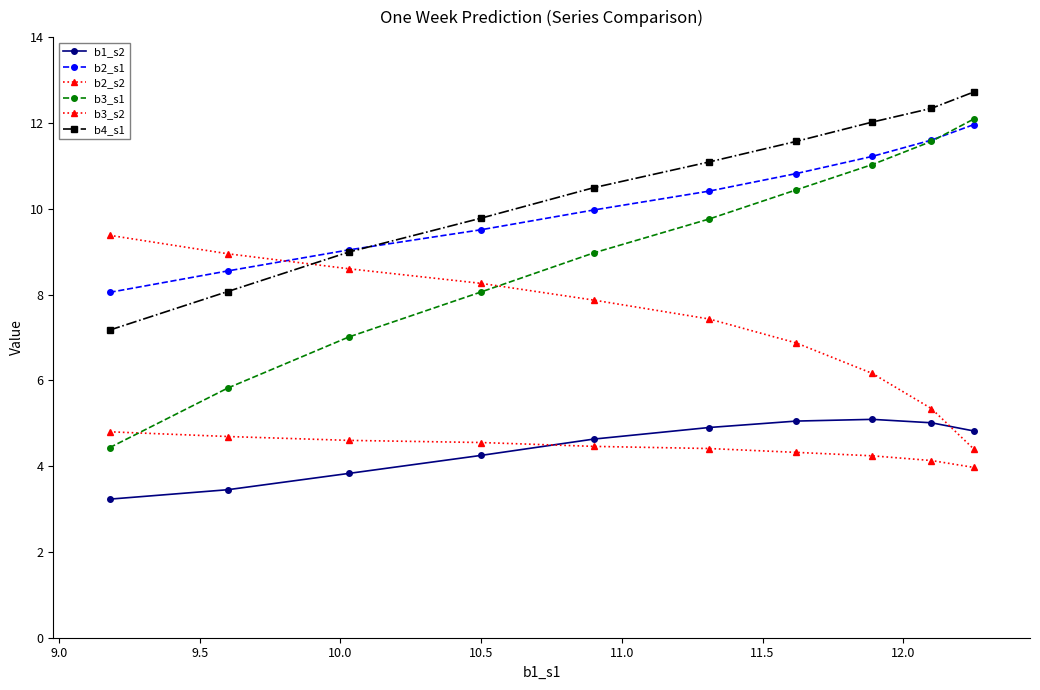

How many lines are shown in the chart?

6